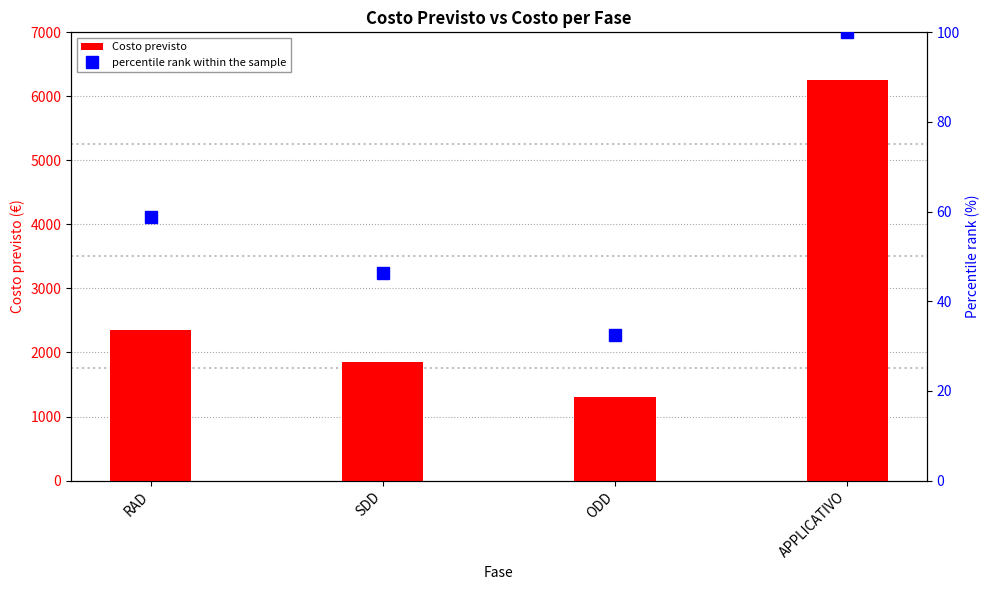

At which category is the sum across all series the highest?

APPLICATIVO